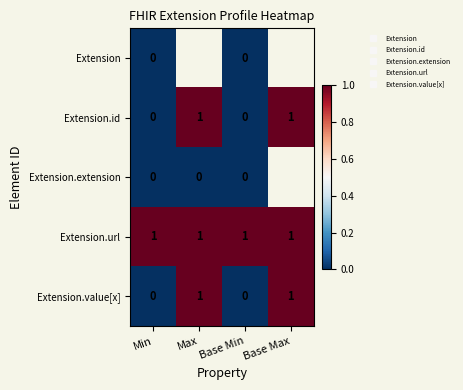

The Extension.url series shows 1.0 at Base Max. True or false?

True